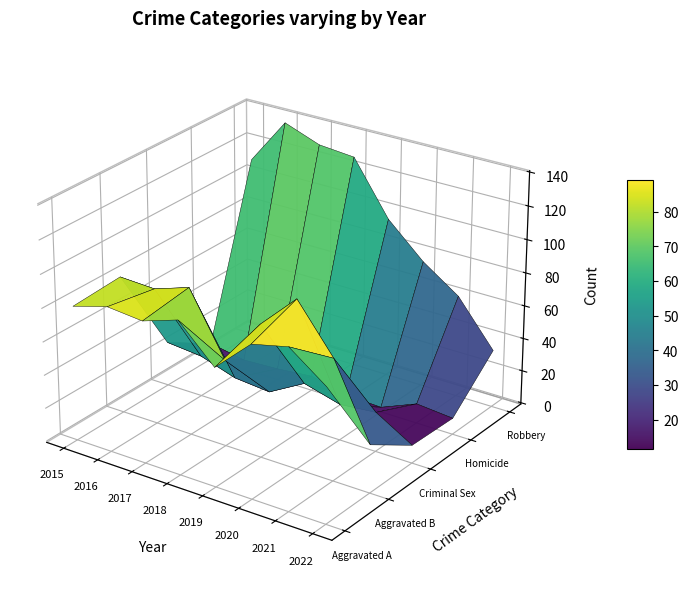

Reading left to right, what are all the values shown in this chart?

Aggravated Assault: 2015=80	2016=86	2017=84	2018=91	2019=70	2020=90	2021=95	2022=79
Aggravated Battery: 2015=82	2016=81	2017=88	2018=51	2019=79	2020=100	2021=72	2022=28
Criminal Sexual Assault: 2015=26	2016=24	2017=17	2018=15	2019=27	2020=21	2021=23	2022=10
Homicide: 2015=9	2016=5	2017=6	2018=8	2019=3	2020=2	2021=11	2022=9
Robbery: 2015=110	2016=138	2017=130	2018=128	2019=96	2020=76	2021=61	2022=34